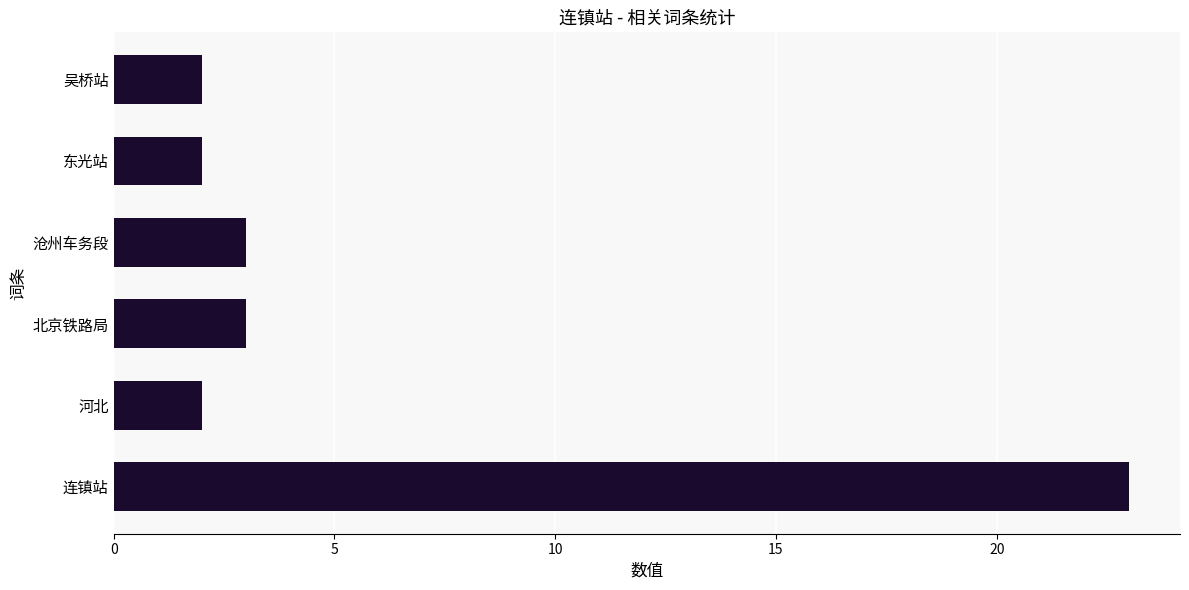

The value at 河北 is 2. True or false?

True